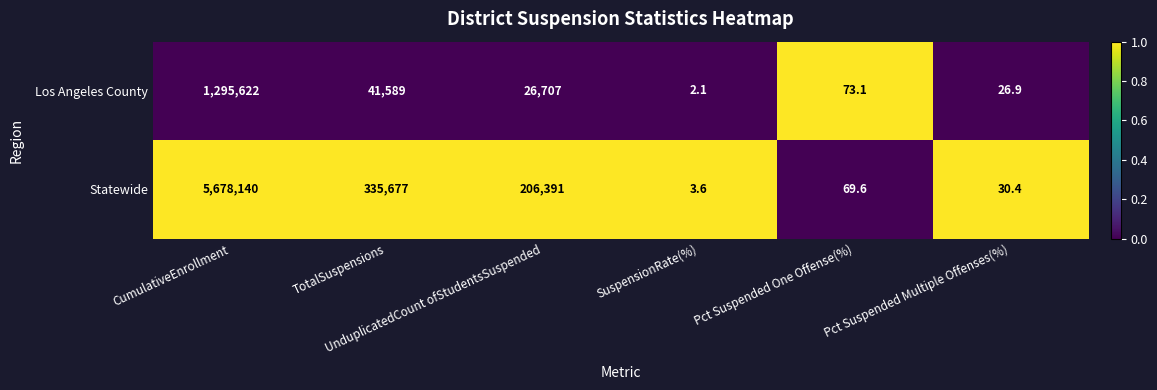

Which series has the largest range (max minus min)?

Statewide